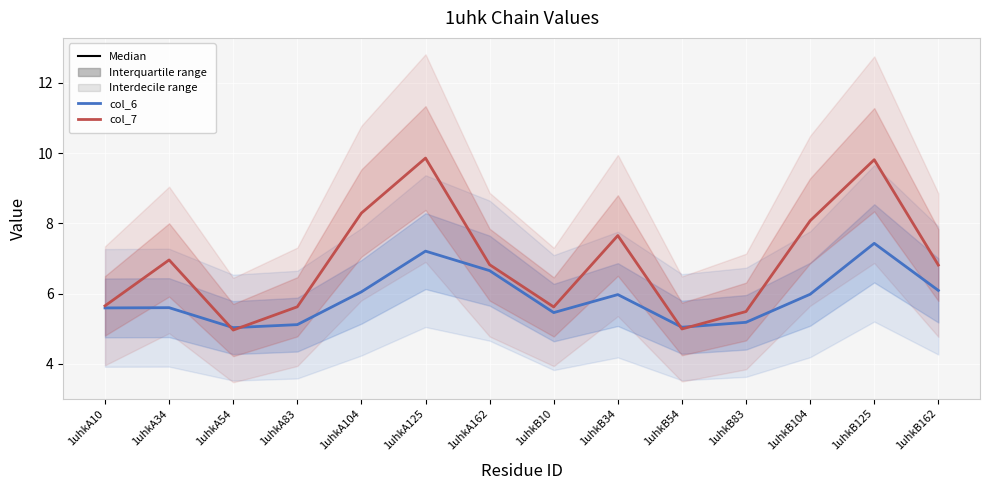

Reading left to right, list all the values displayed in this chart.

col_6: 5.6	5.6	5.0	5.1	6.0	7.2	6.7	5.5	6.0	5.0	5.2	6.0	7.4	6.1
col_7: 5.7	7.0	5.0	5.6	8.3	9.9	6.8	5.6	7.7	5.0	5.5	8.1	9.8	6.8